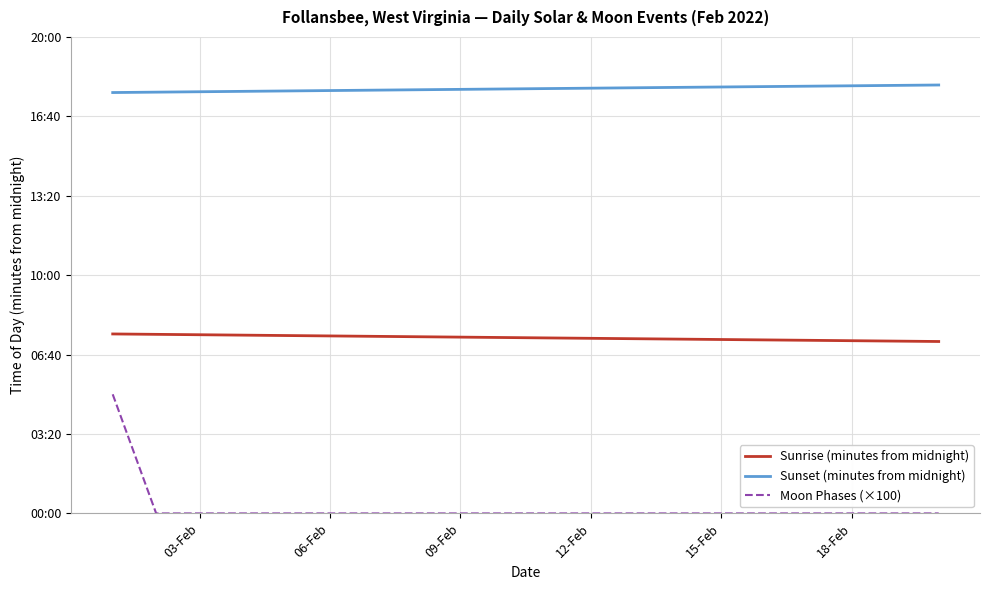

Does the chart display data point markers on the line(s)?

No